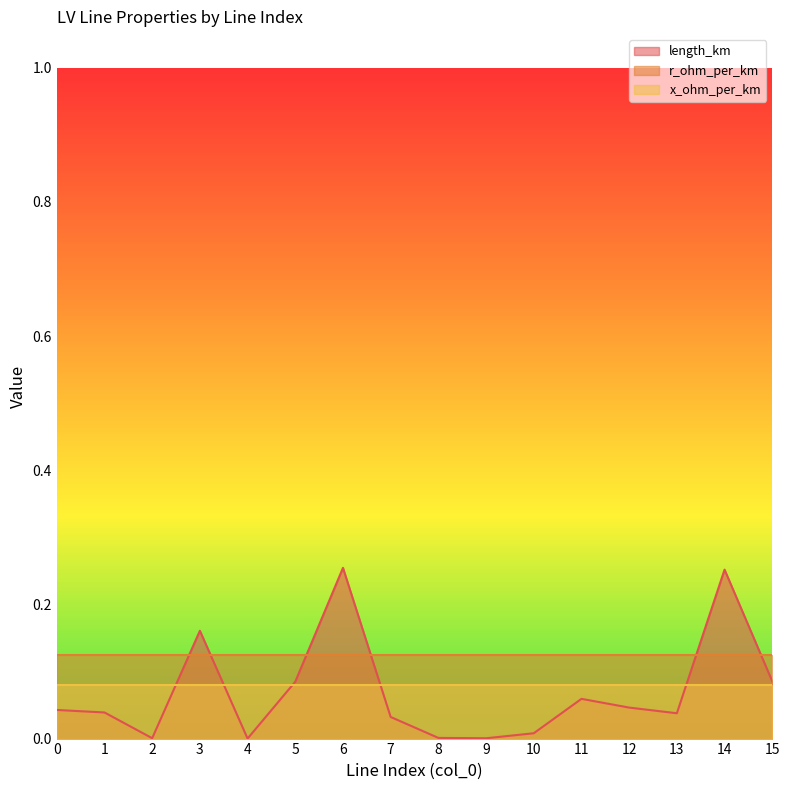

Rank the series by their maximum value, from highest to lowest.

length_km, r_ohm_per_km, x_ohm_per_km